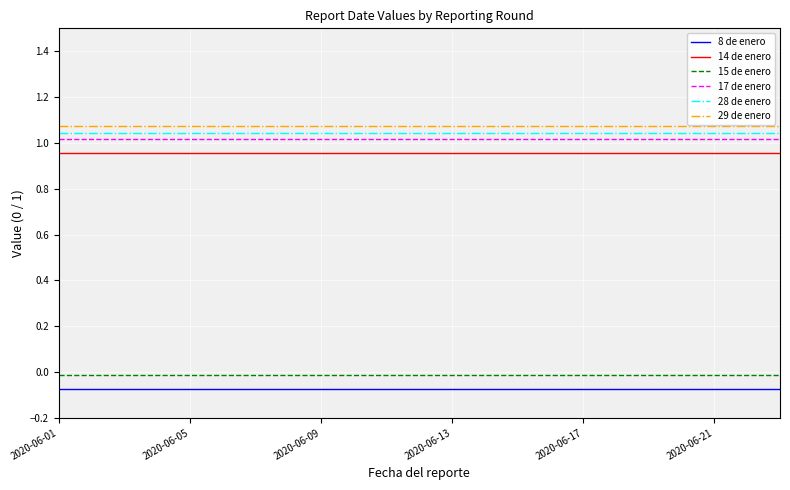

At which label does 14 de enero reach its minimum?

2020-06-01